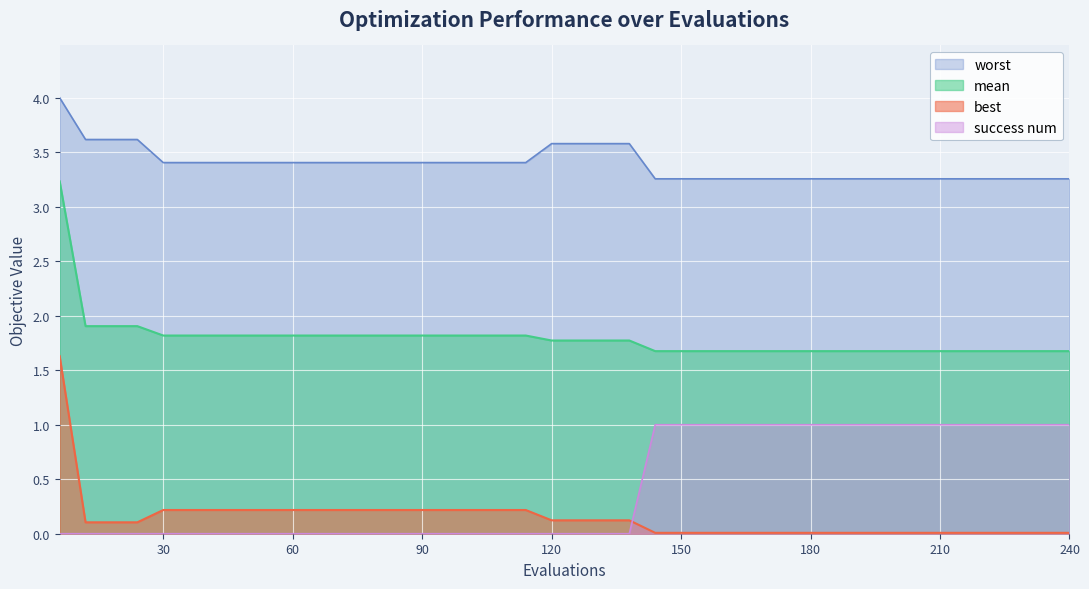

The value of worst at 174 is 0.8. True or false?

False